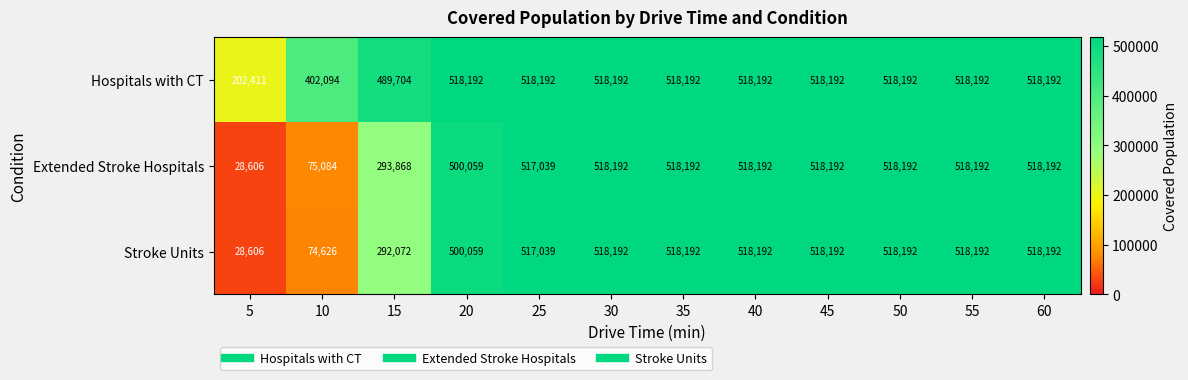

What is the total value across all series at 60?

1554576